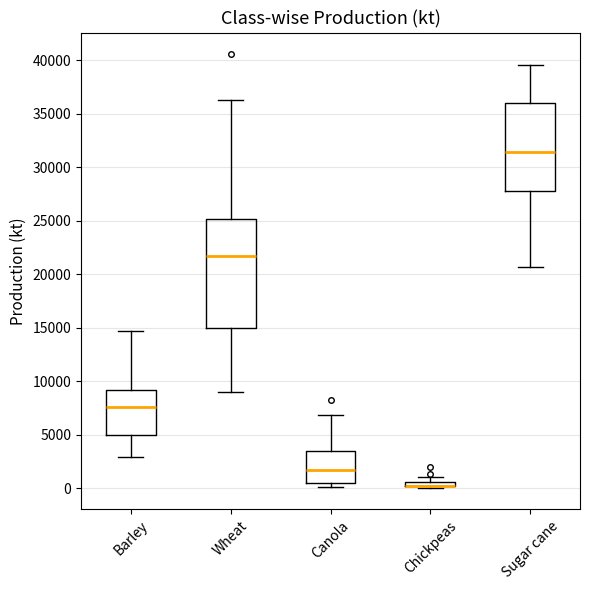

Which box is the tallest, from its lower edge to its upper edge?

Wheat